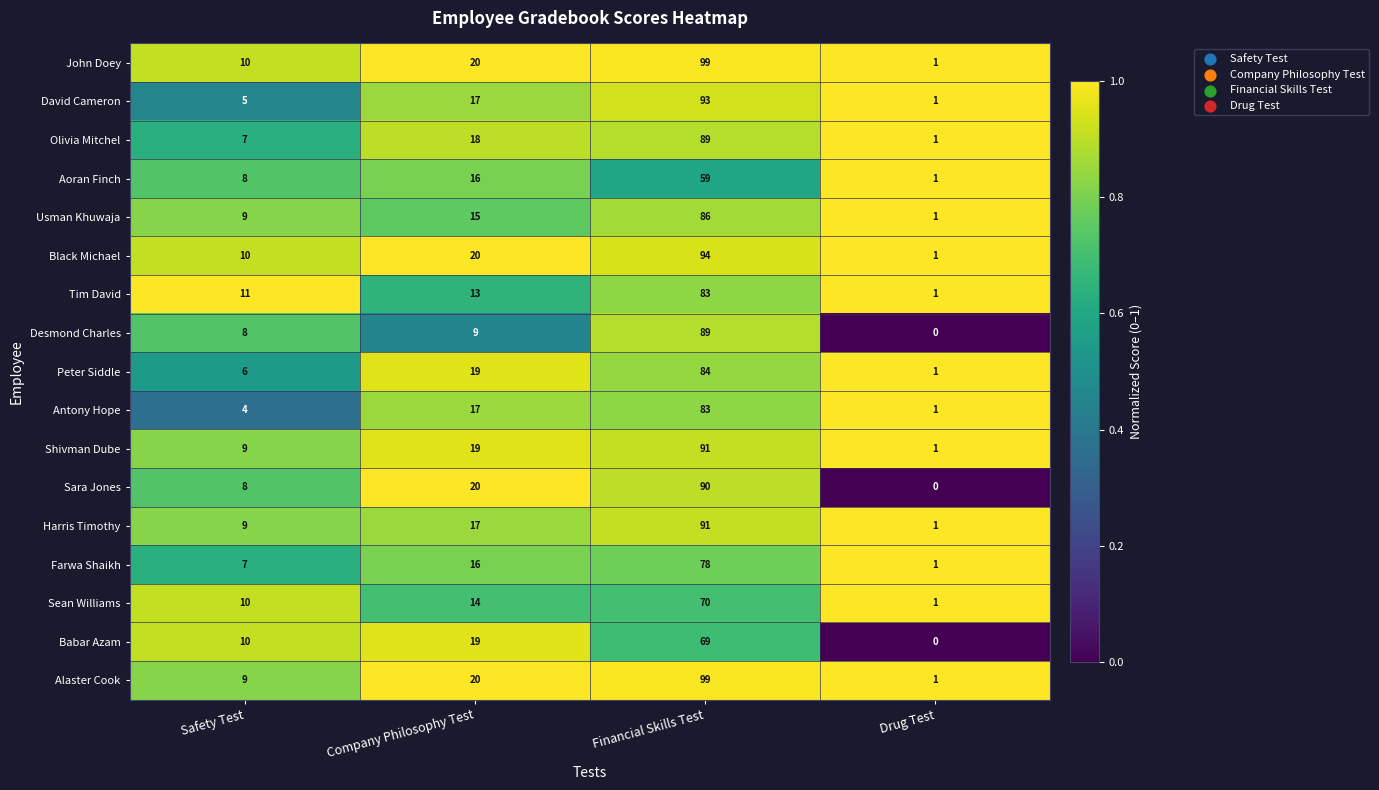

Count the number of categories in the chart.

4